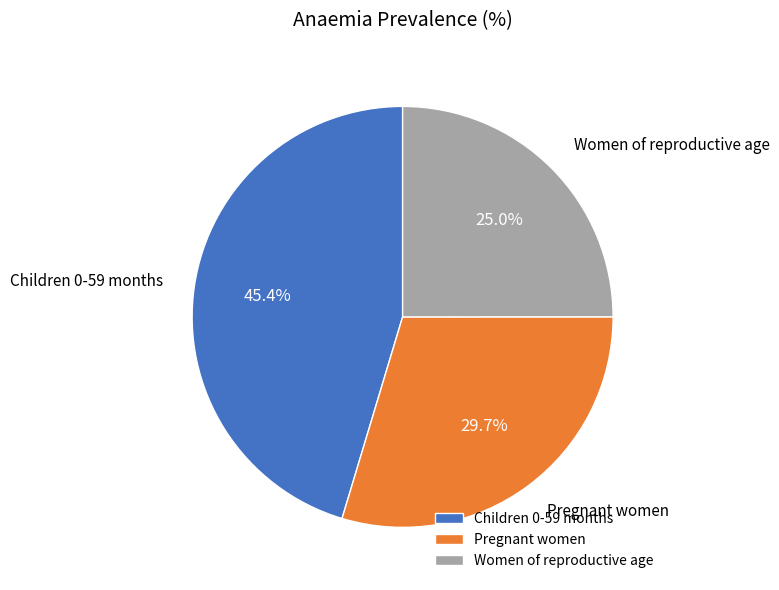

The Pregnant women slice represents 43% of the pie. True or false?

False